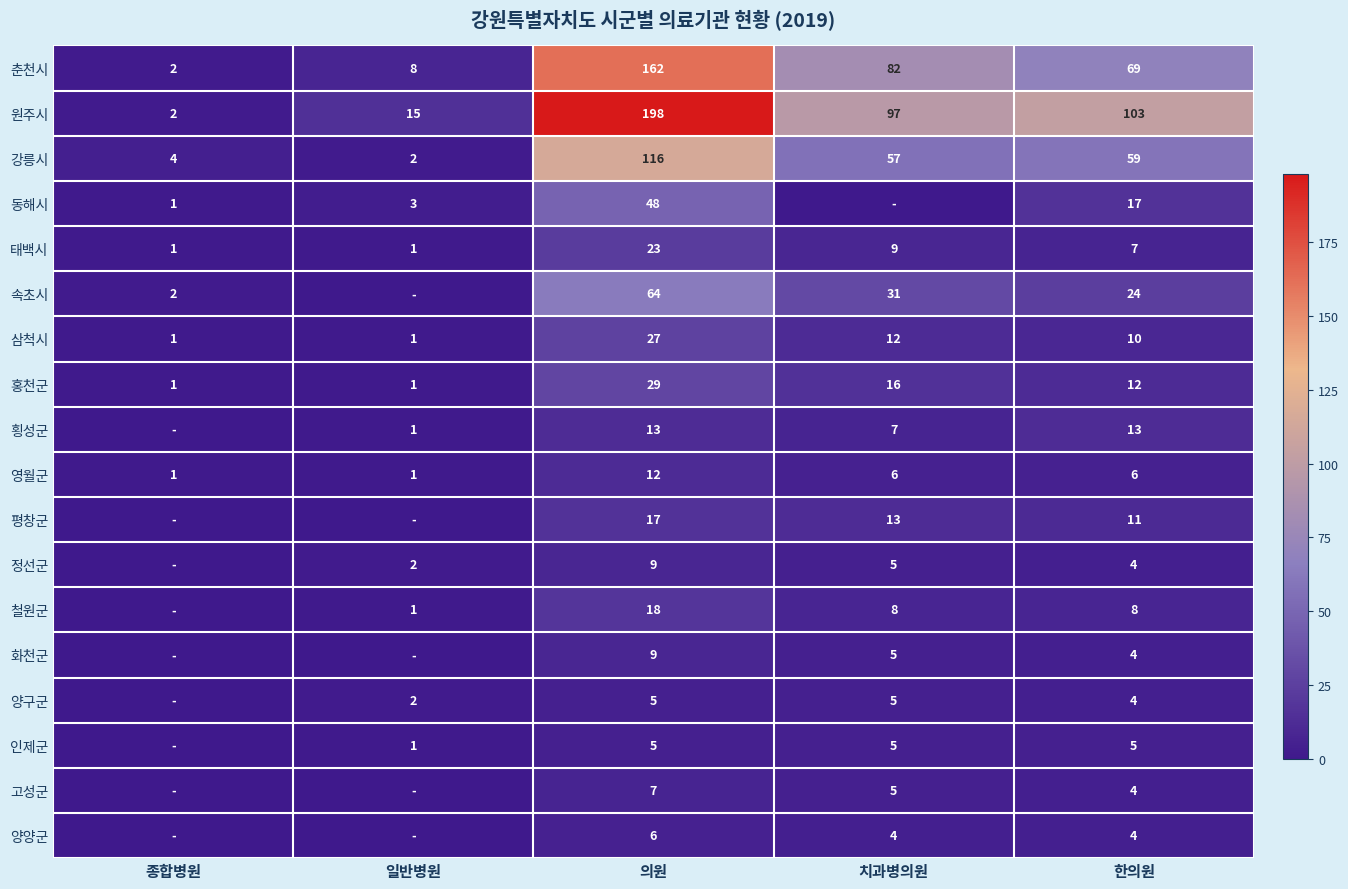

What is the total value across all series at 의원?

768